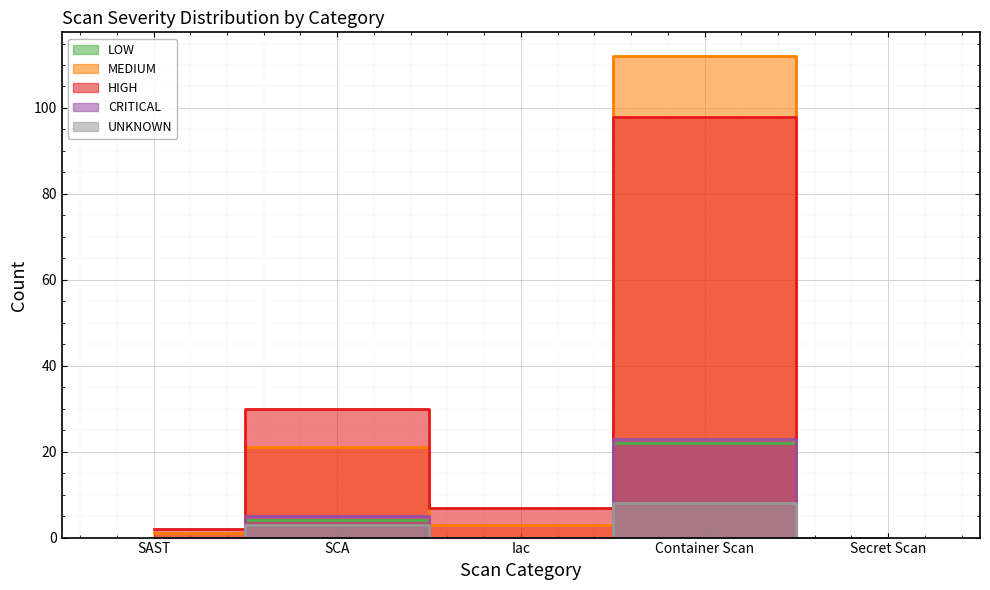

In HIGH, how many points are lower than both neighbors (excluding endpoints)?

1